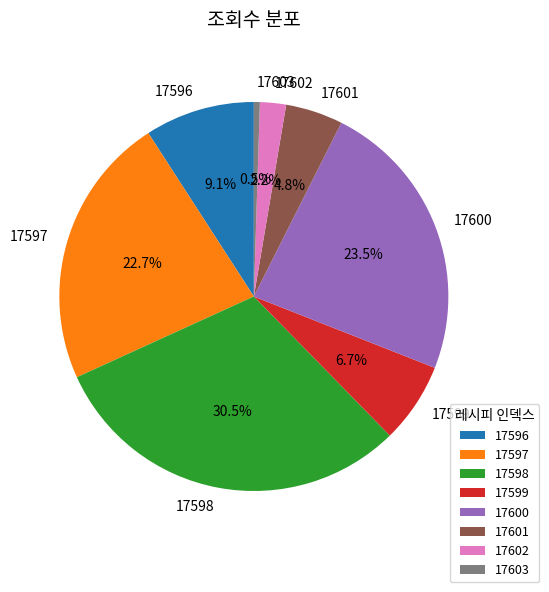

What is the smallest slice in the pie chart?

17603